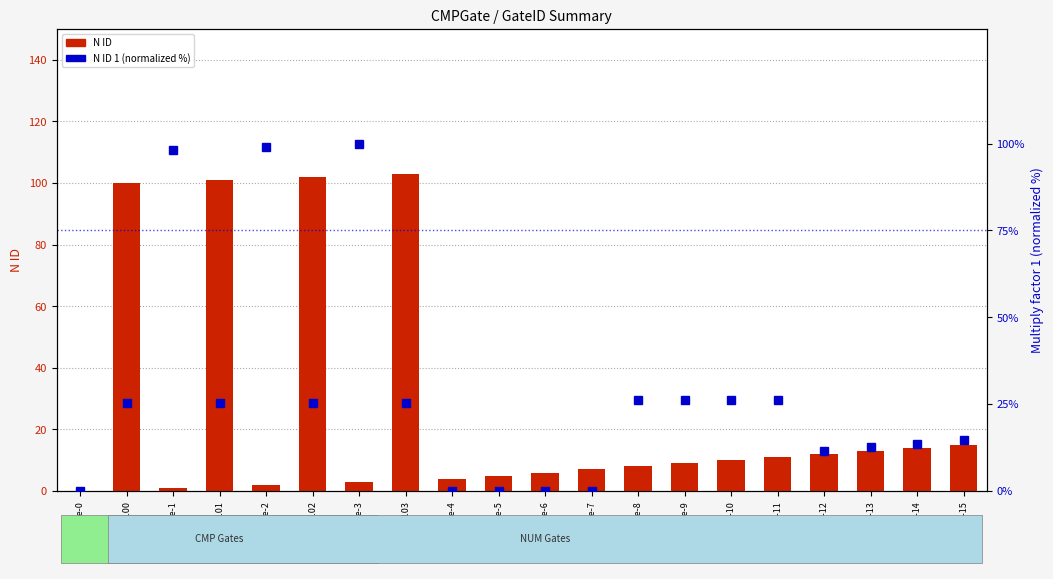

Which has a higher value, CMPGate-101 or CMPGate-7?

CMPGate-101